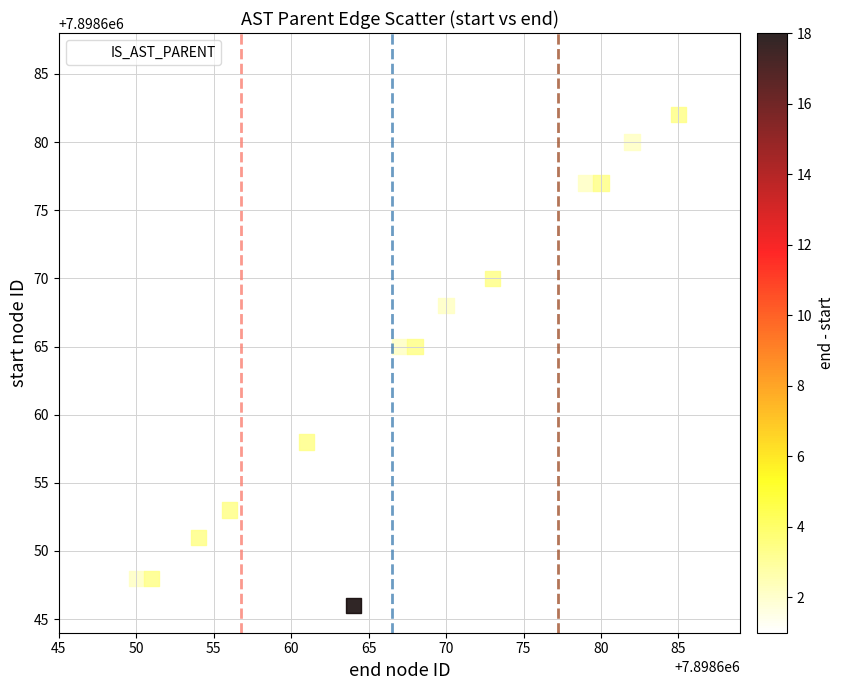

What is the range of Y values (max minus min)?

40